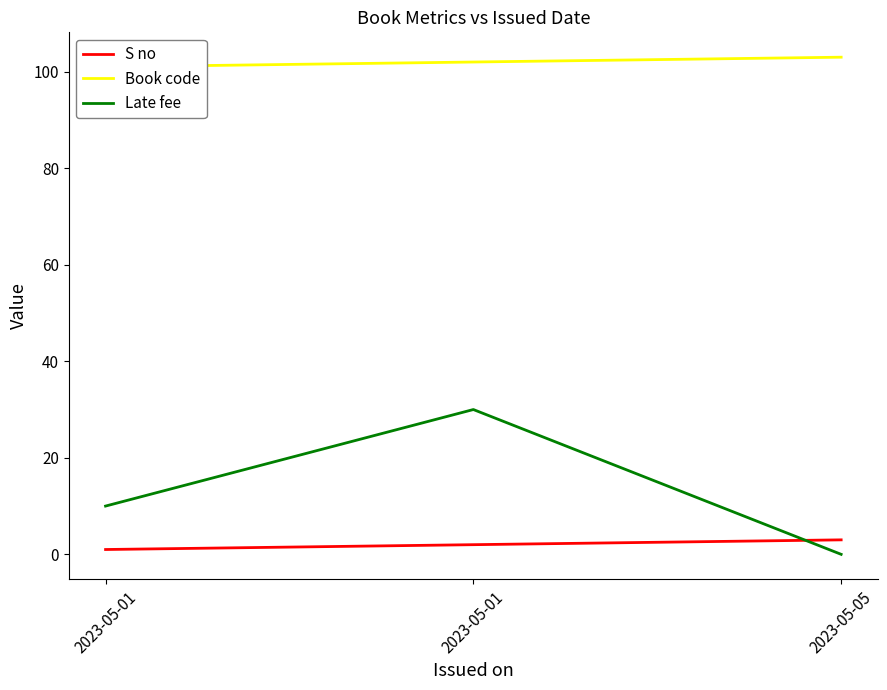

How many Late fee values are between 0 and 30?

3